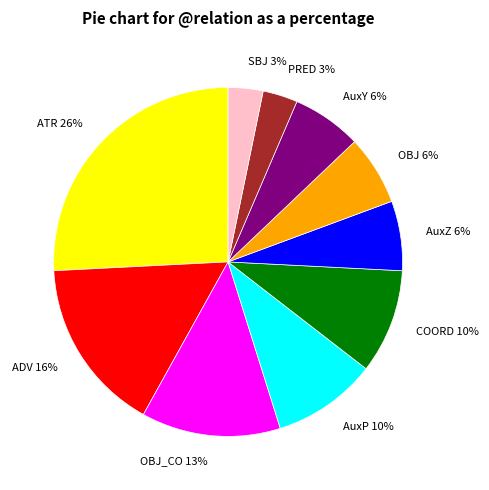

To the nearest percent, what portion does COORD 10% represent?

10%